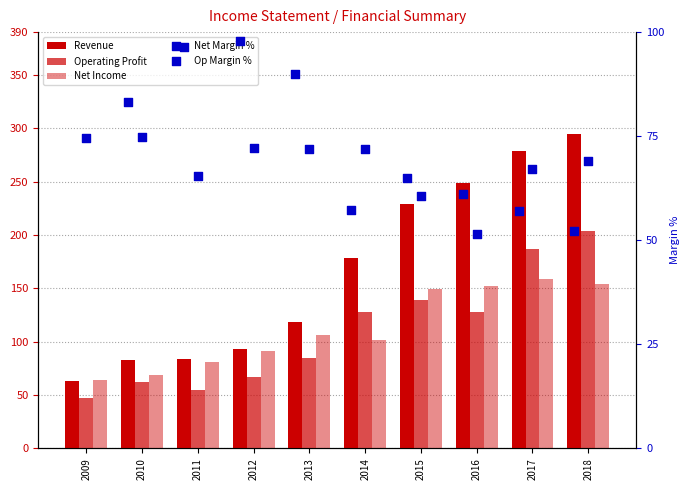

Which series reaches the minimum Y coordinate?

Operating Profit